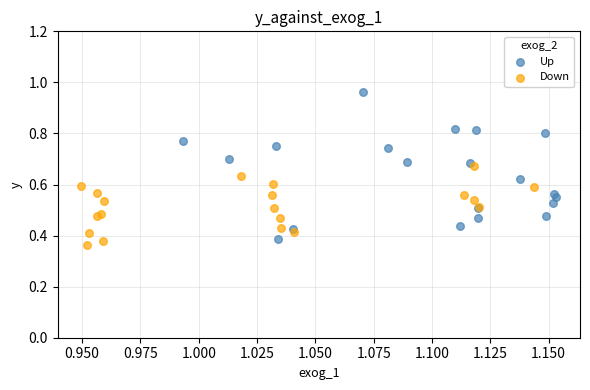

Which series has the largest Y range (max minus min)?

Up